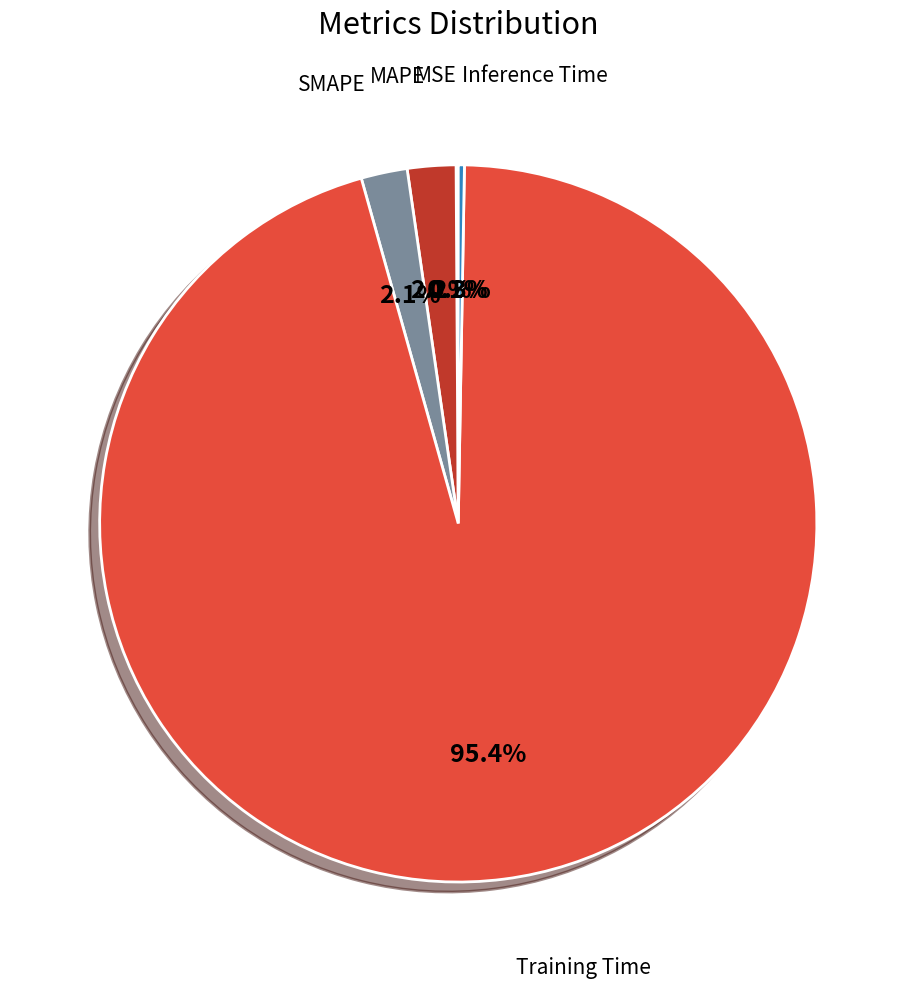

Which has a higher value, MAPE or Training Time?

Training Time